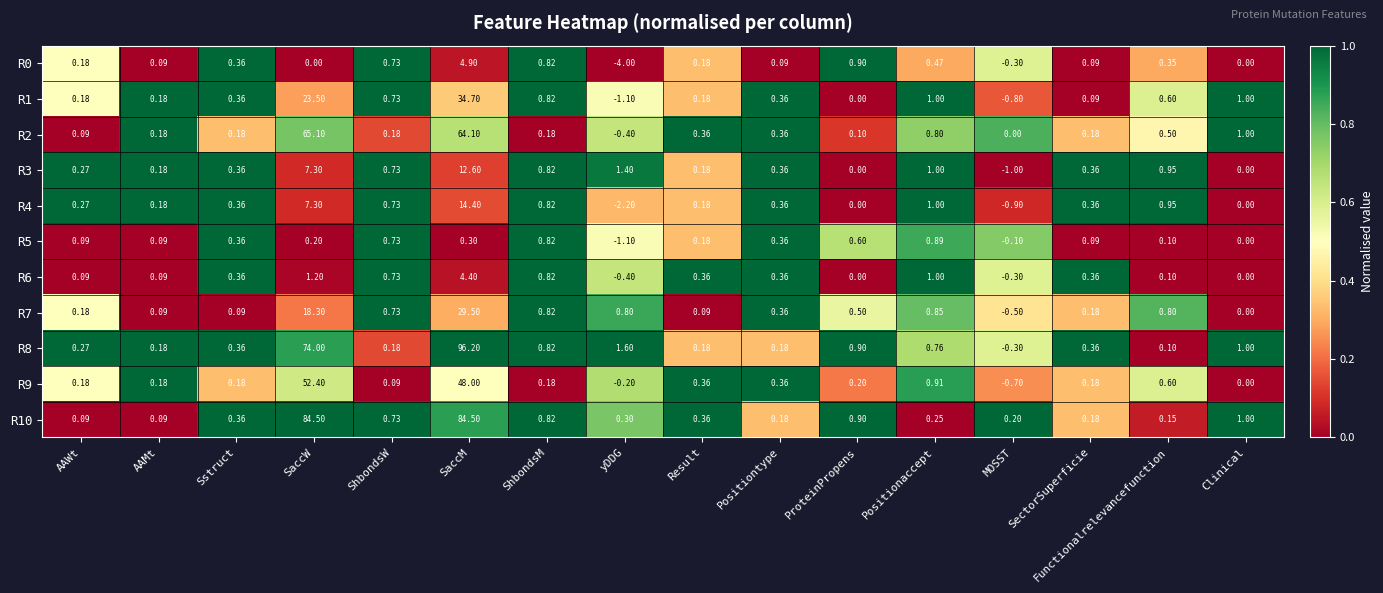

At which label does R2 reach its minimum?

yDDG